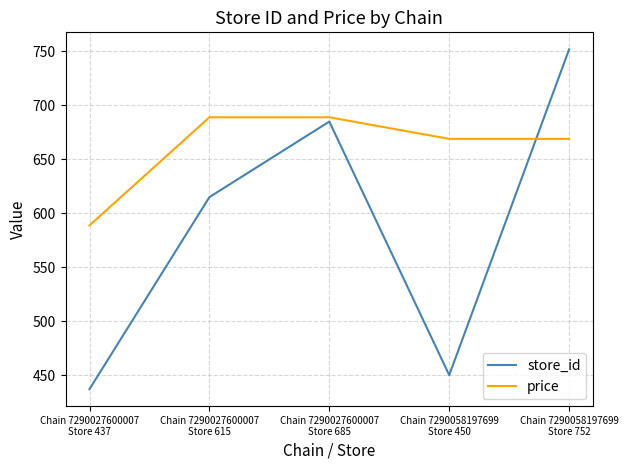

List the series in order of their overall mean, lowest first.

store_id, price